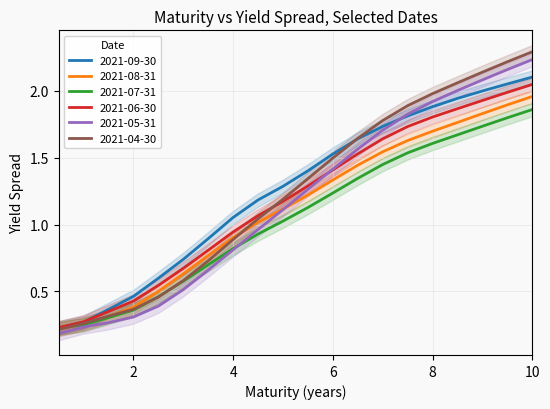

Where does the 2021-07-31 series first go above 1?

5.0